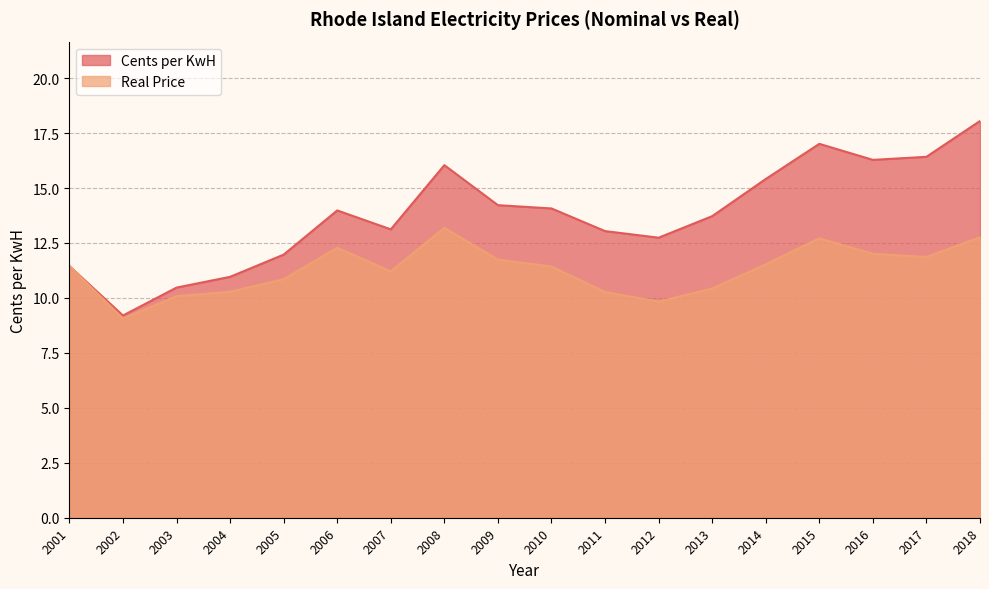

What is the total value across all series at 2007?

24.3